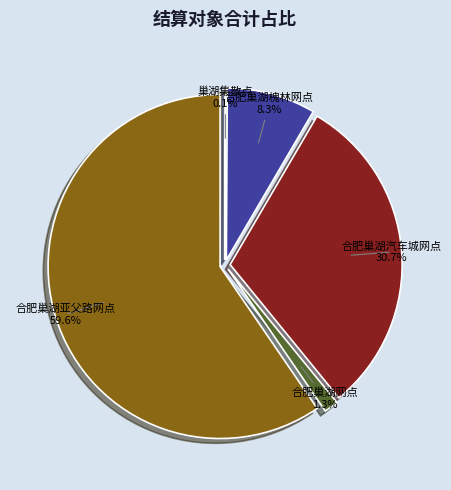

Is there a majority slice in this chart?

Yes